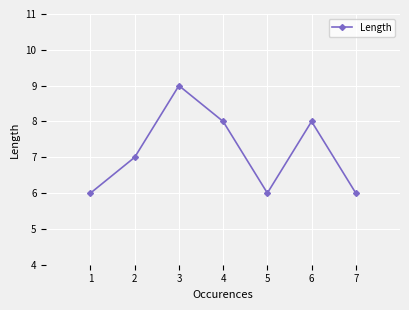

What is the difference between the values at 4 and 2?

1